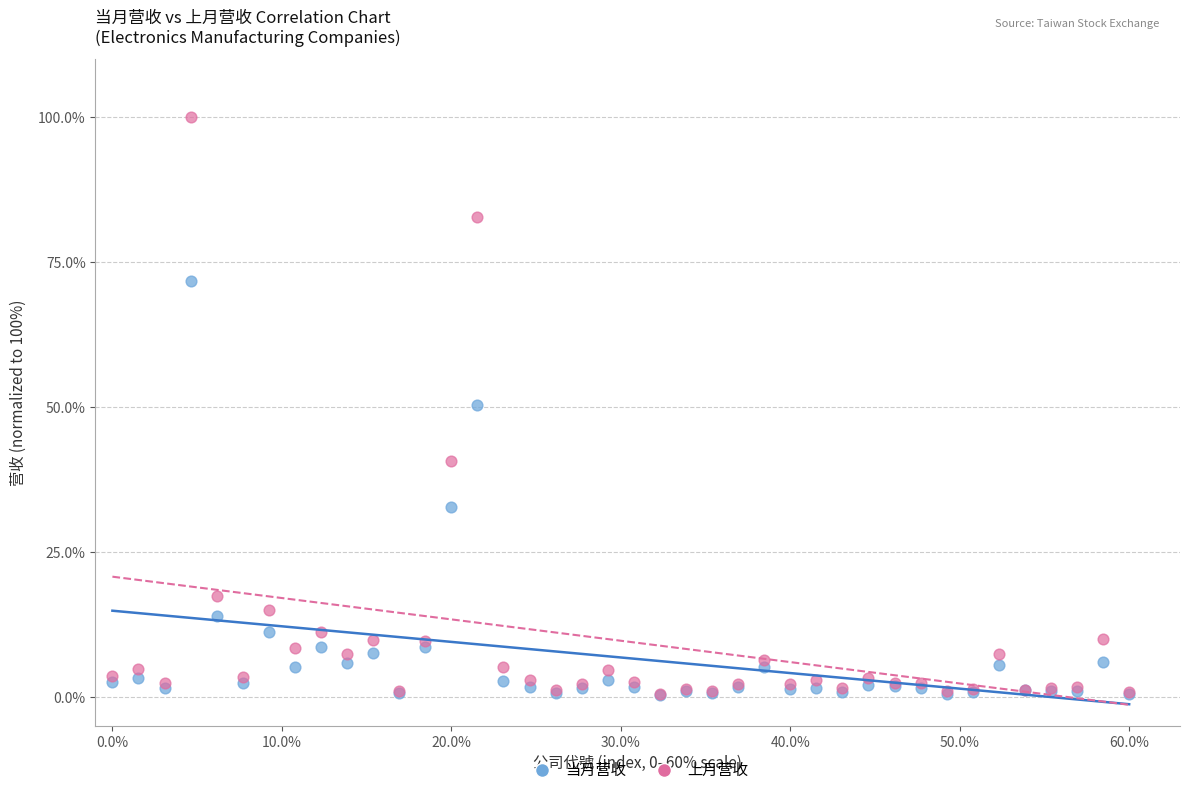

In the 当月营收 series, what Y value is closest to 36?

32.8